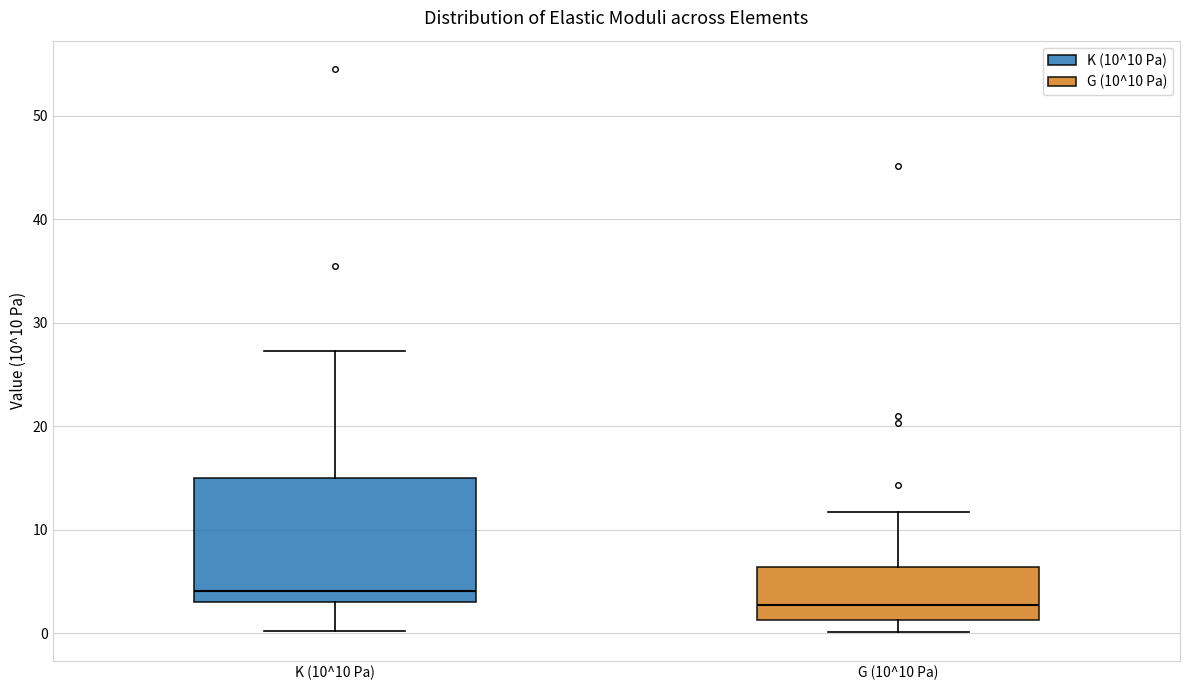

Reading left to right, transcribe this box plot: for each box, give where its median line is, the range the box spans, and where its two whiskers end, as read against the y-axis. The values are not printed on the chart, so give them approximately, as read against the axis.

K (10^10 Pa): median 4, box 3 to 15, whiskers 0 to 27
G (10^10 Pa): median 3, box 1 to 6, whiskers 0 to 12